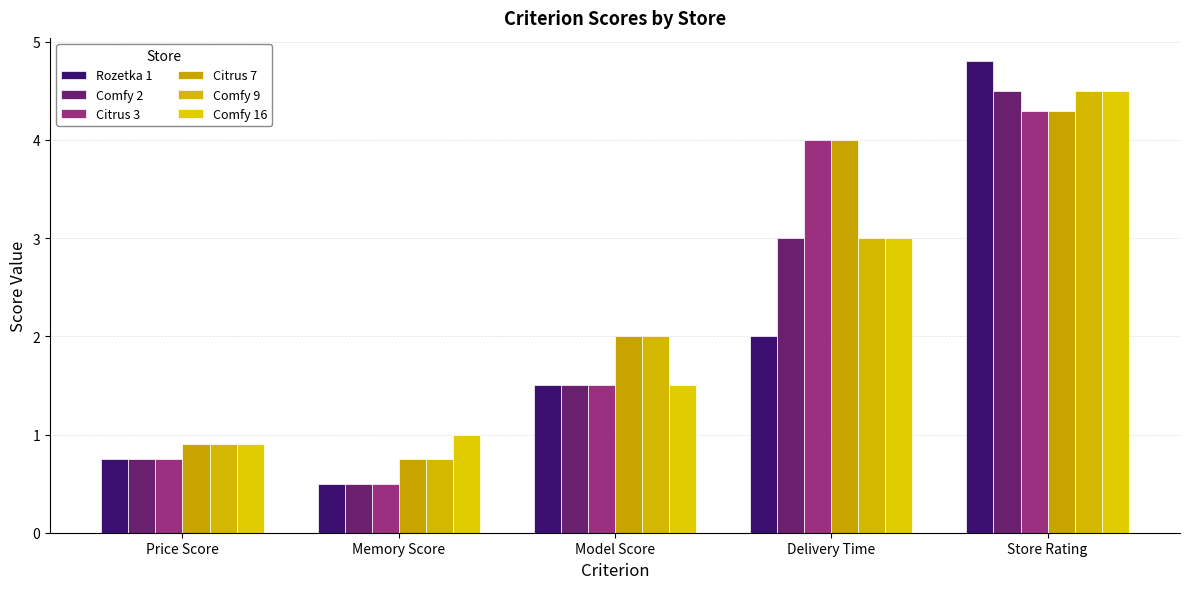

The Citrus 7 series shows 0.9 at Price Score. True or false?

True